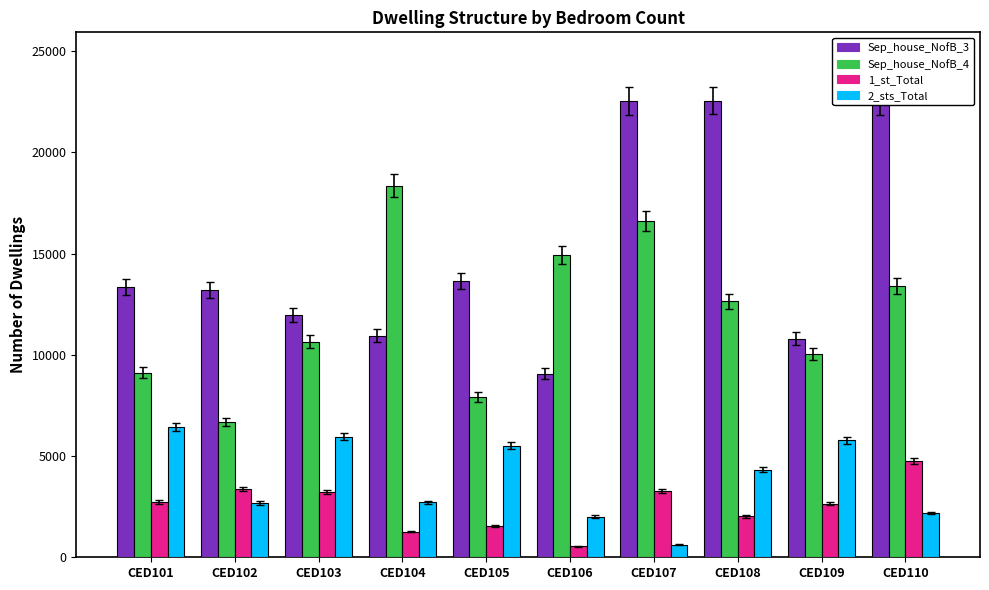

How many categories are shown in the chart?

10